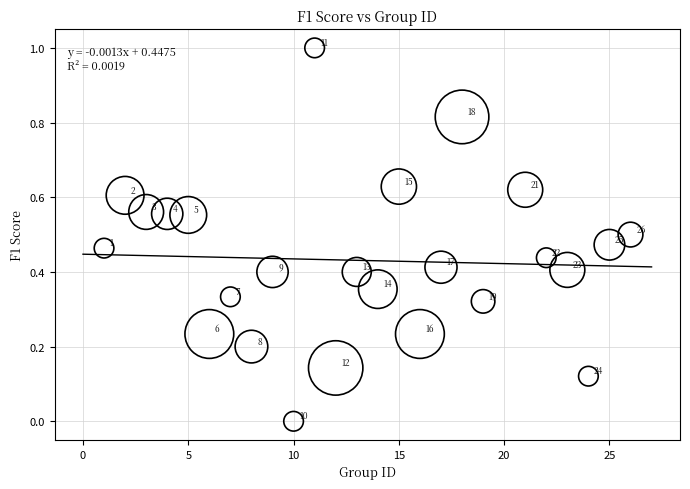

What is the range of Y values (max minus min)?

1.0